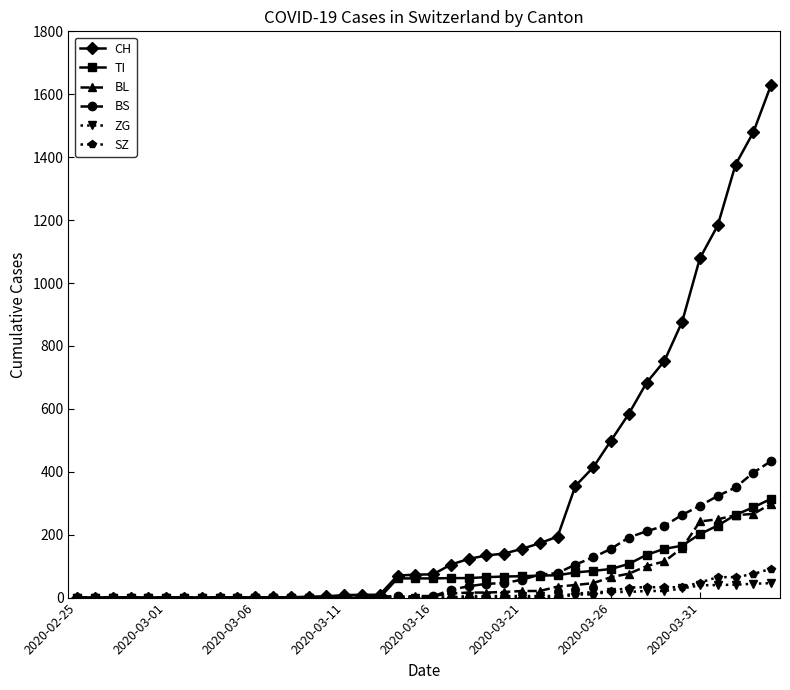

Rank the series by their maximum value, from highest to lowest.

CH, BS, TI, BL, SZ, ZG